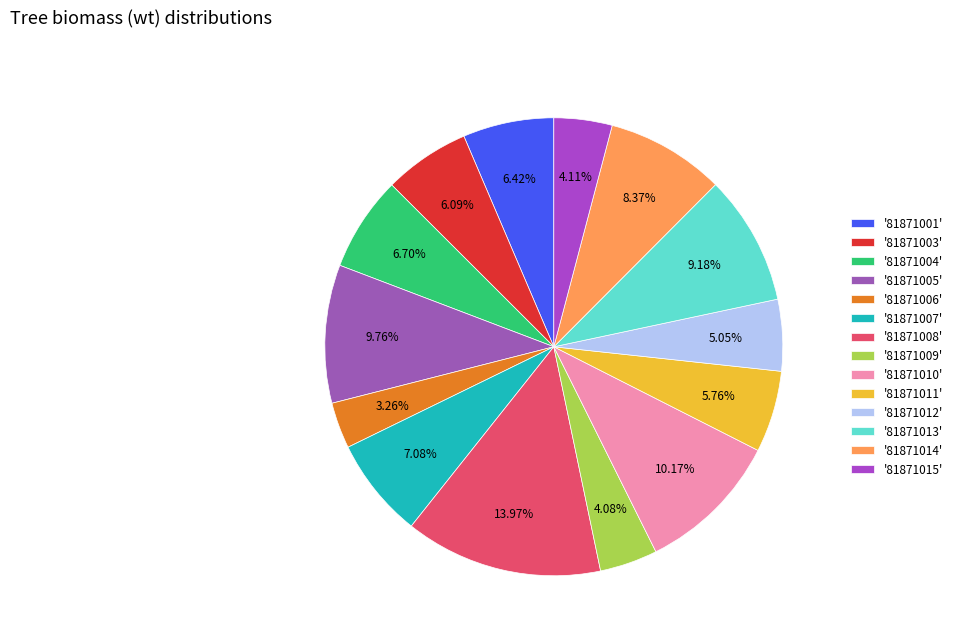

How many segments does this pie chart have?

14